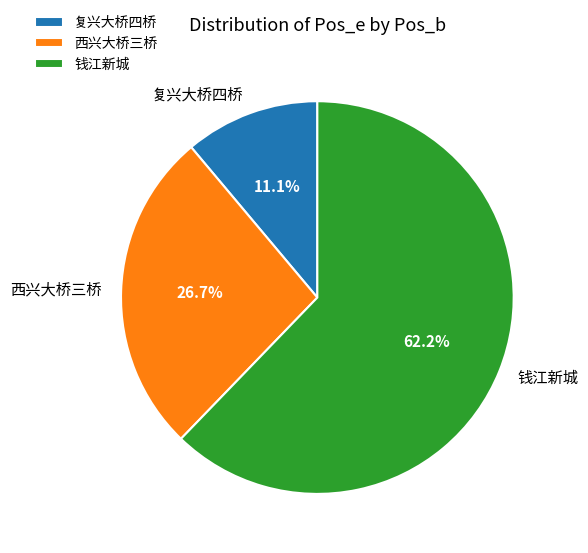

Rank the categories by value from highest to lowest.

钱江新城, 西兴大桥三桥, 复兴大桥四桥